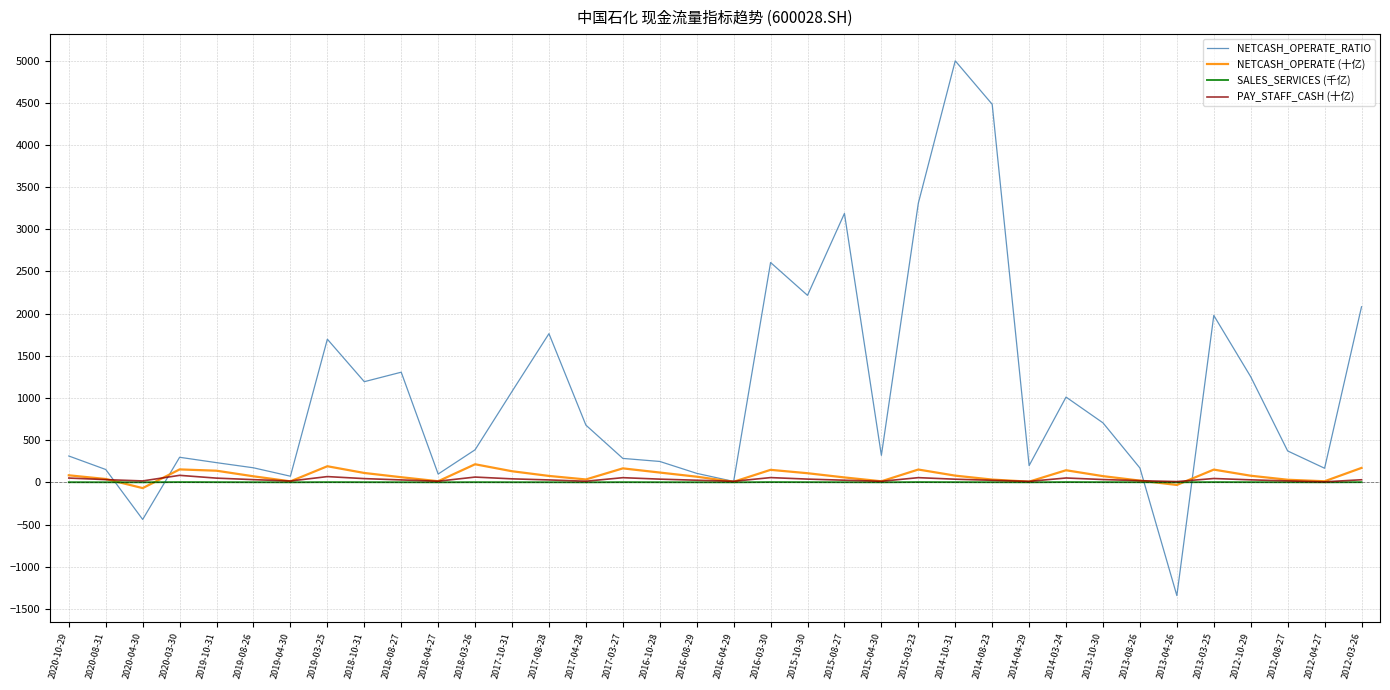

Is the value of NETCASH_OPERATE (十亿) at 2017-10-31 greater than the value of NETCASH_OPERATE_RATIO at 2014-08-23?

No